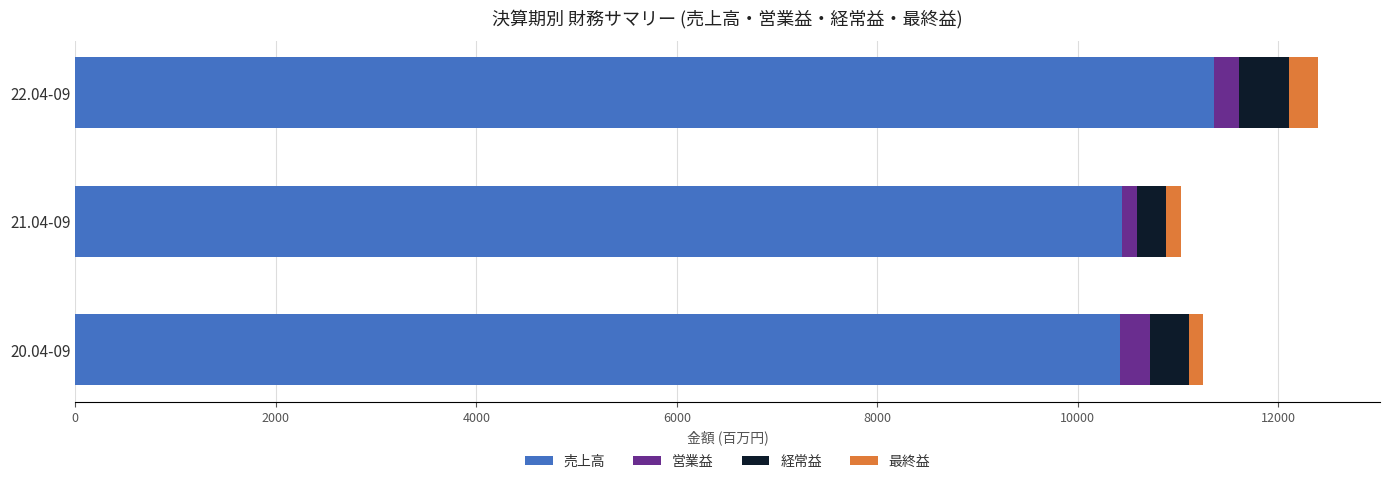

At which category is the sum across all series the highest?

22.04-09